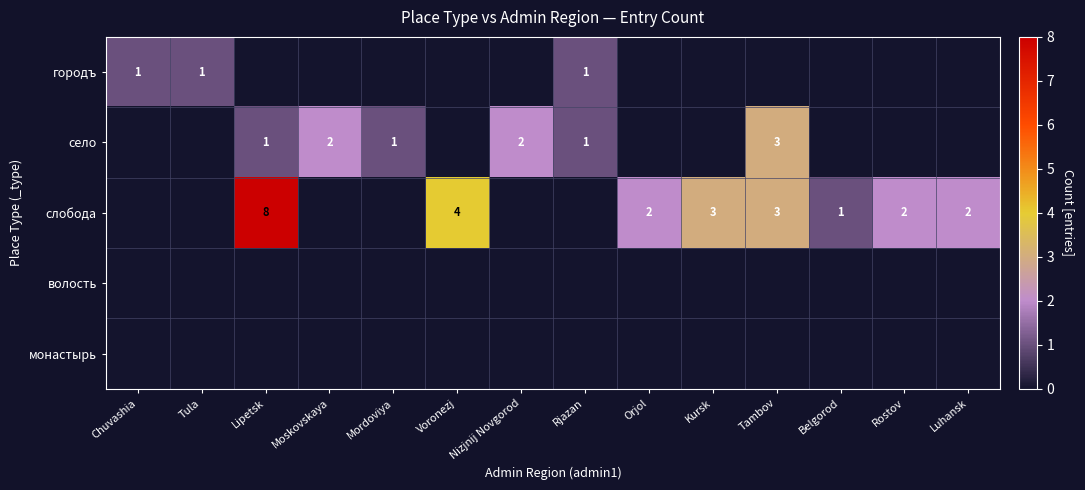

The село series shows 3 at Nizjnij Novgorod. True or false?

False